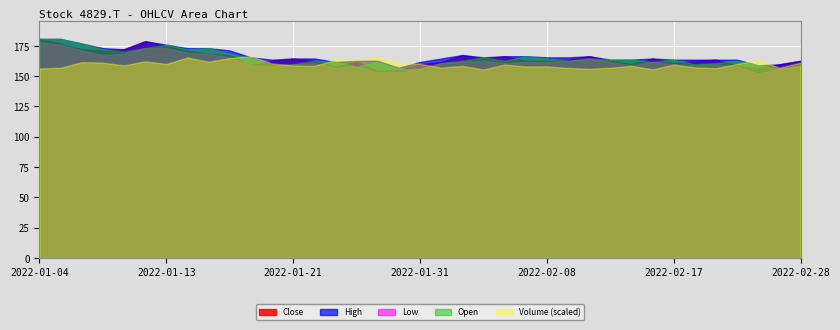

Which series changed the most between 2022-01-20 and 2022-01-24?

Volume